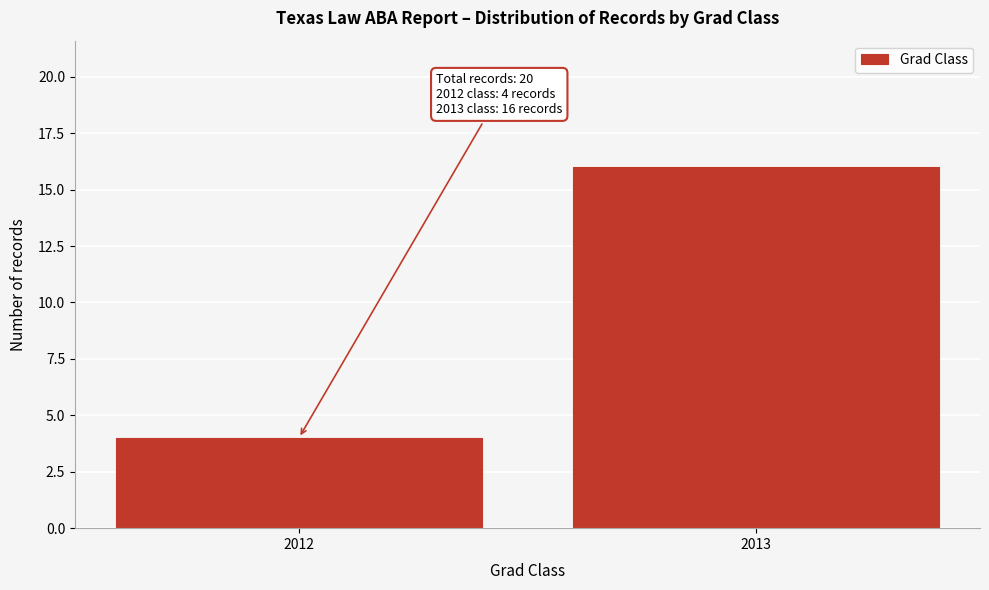

Reading right to left, list all the values displayed in this chart.

16	4